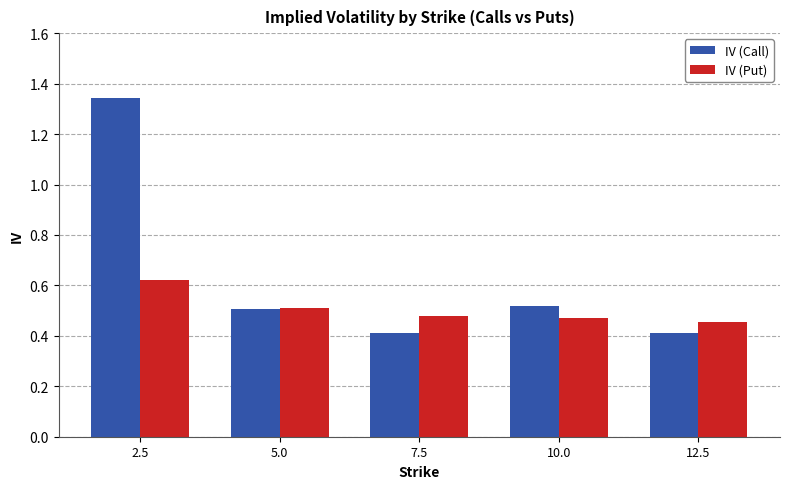

The IV (Put) series shows 0.7 at 12.5. True or false?

False